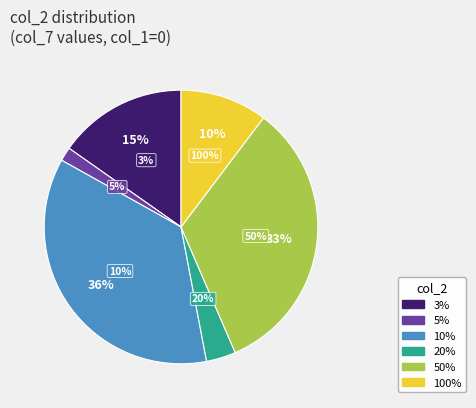

How much of the chart is everything except 100%?

89.7%